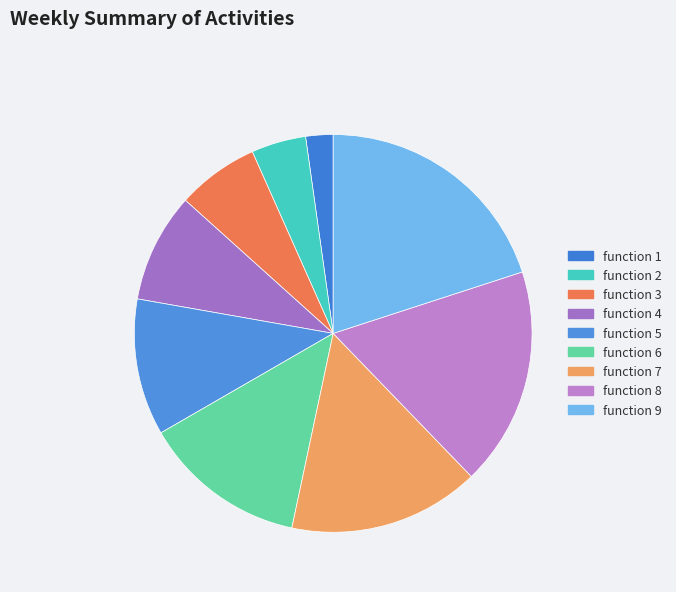

What portion of the pie excludes function 5?

88.9%